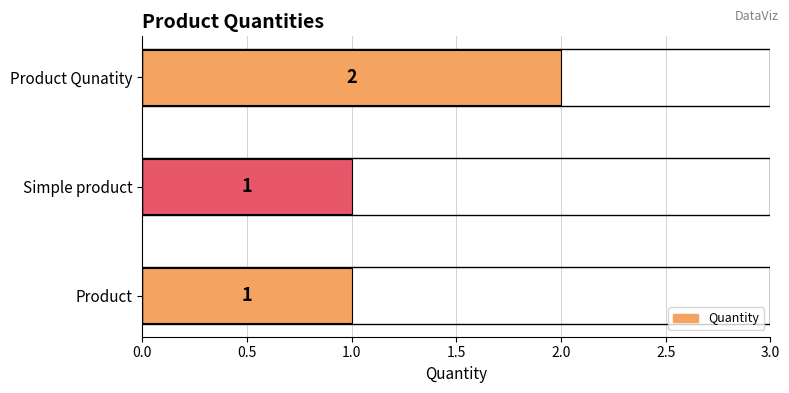

True or false: the data shows 3 at Product Qunatity.

False